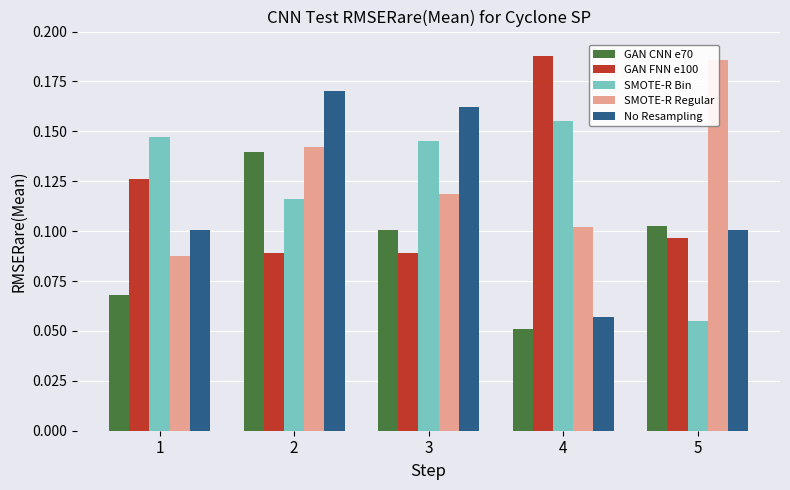

How many bars are there in total?

25